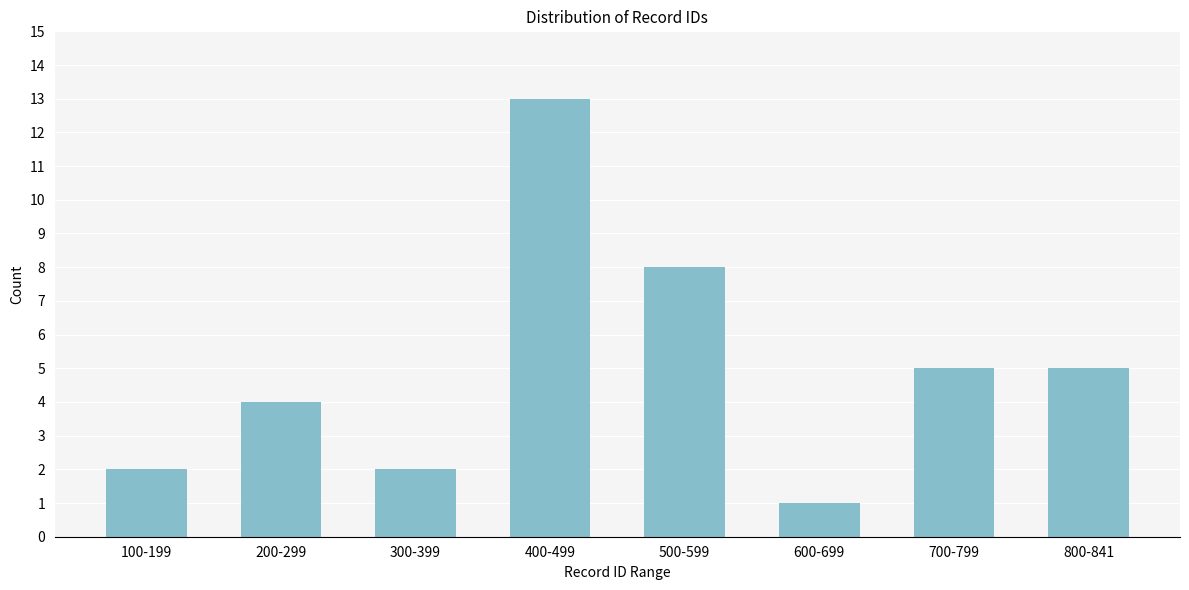

Reading right to left, list all the values displayed in this chart.

800-841=5	700-799=5	600-699=1	500-599=8	400-499=13	300-399=2	200-299=4	100-199=2